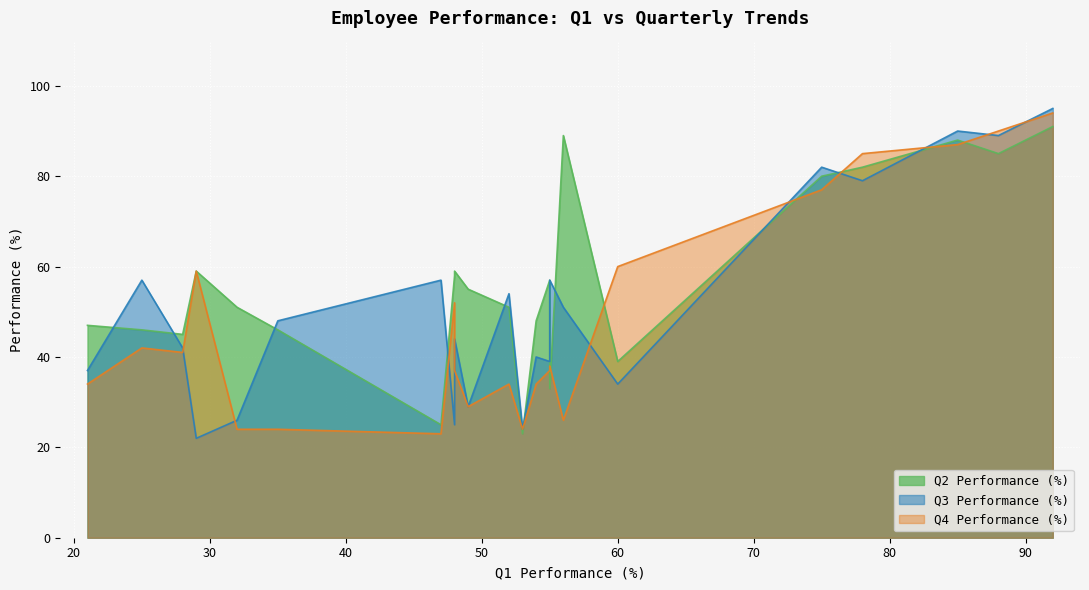

At how many categories does at least one series exceed 33?

21